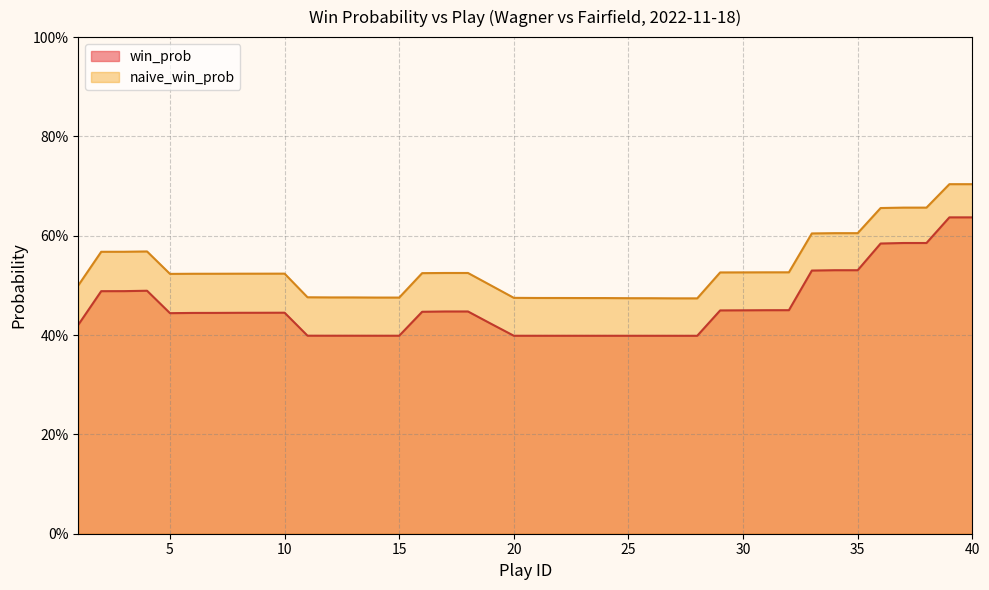

Which series has the largest range (max minus min)?

win_prob